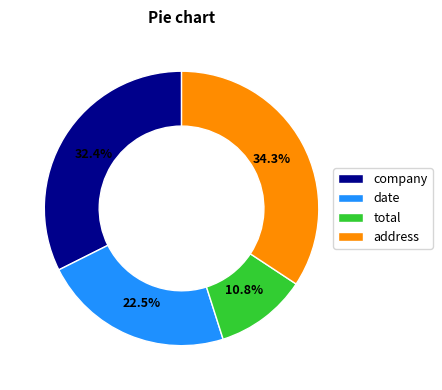

How many segments does this pie chart have?

4